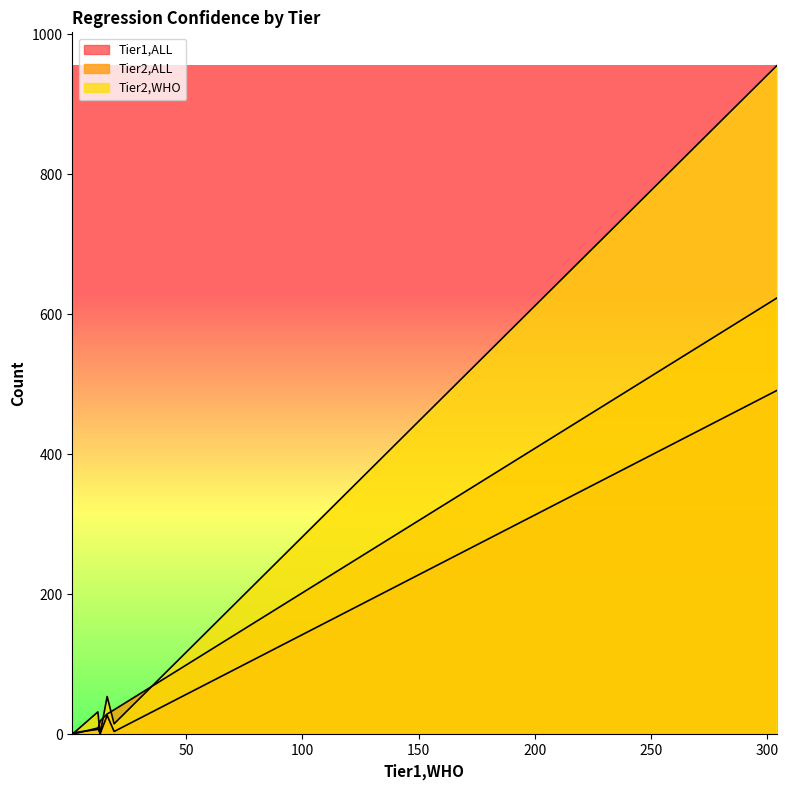

How many interior local valleys does the Tier2,WHO series have?

2